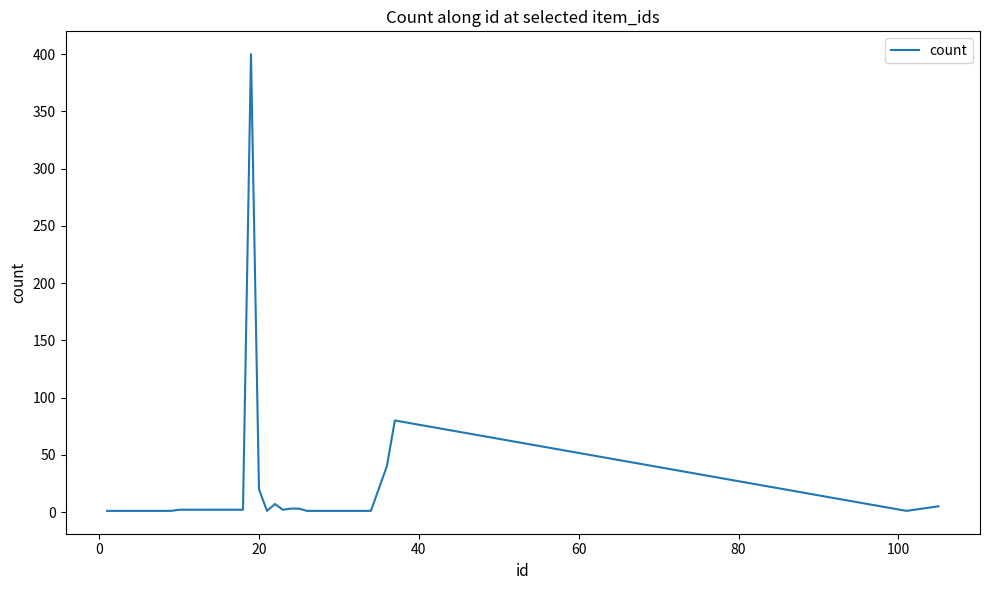

What is the maximum value shown in the chart?

400